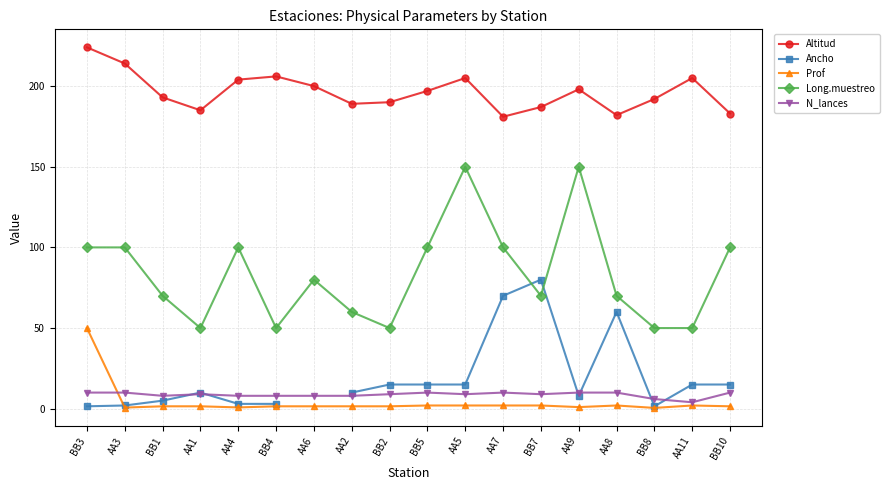

What is the average value of the Long.muestreo series?

83.3